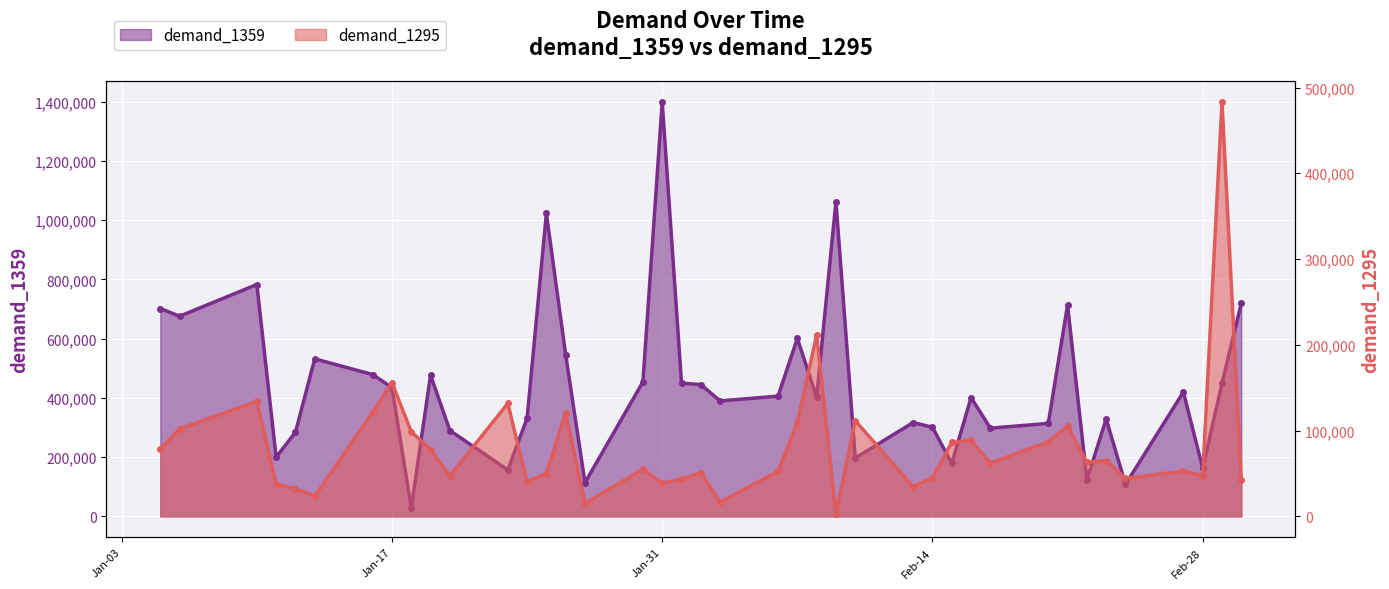

Where does the demand_1295 series first go above 62000?

2012-01-05